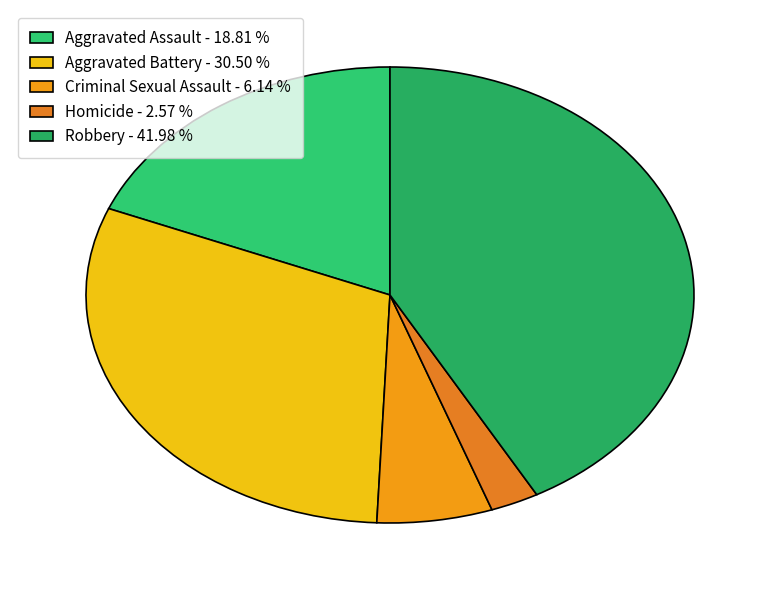

How many segments does this pie chart have?

5